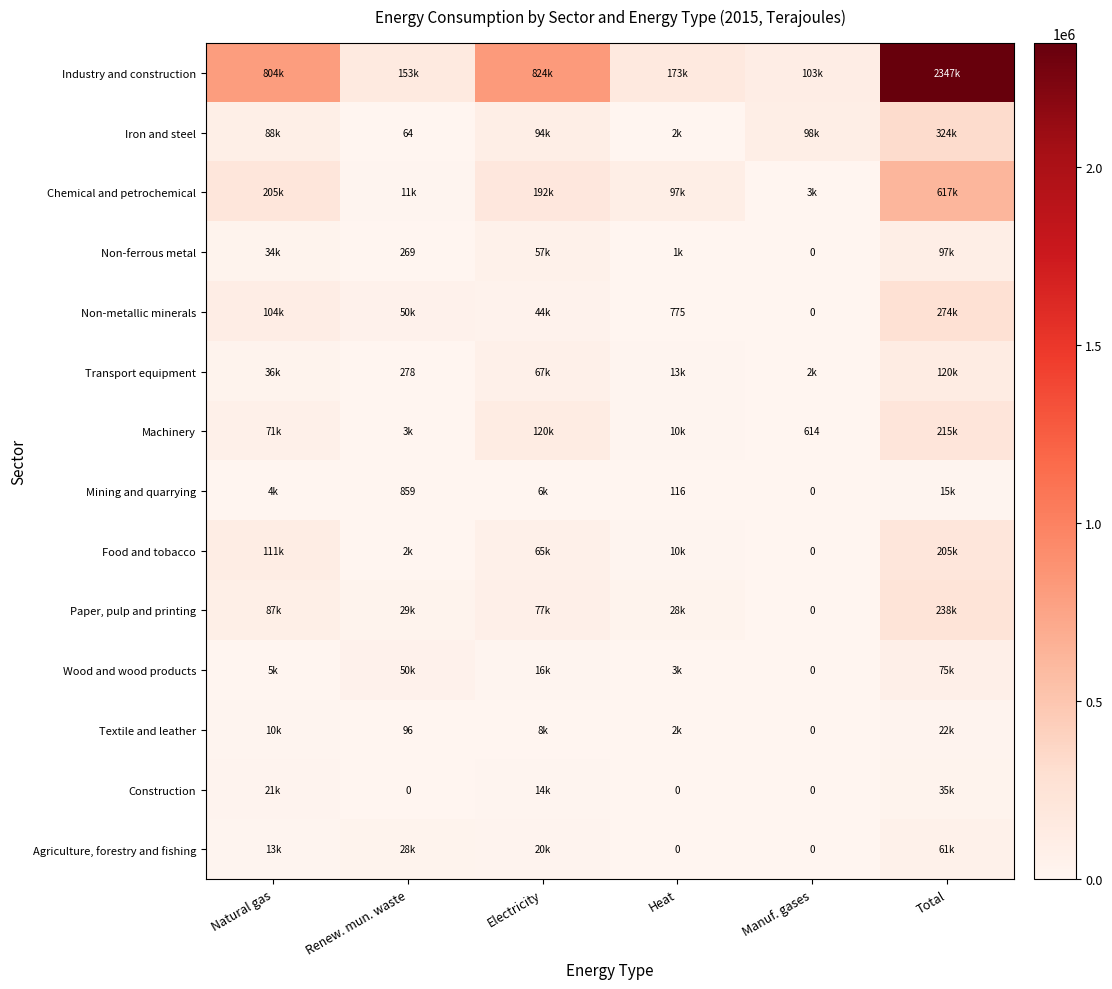

What is the average value of the Iron and steel series?

100933.7